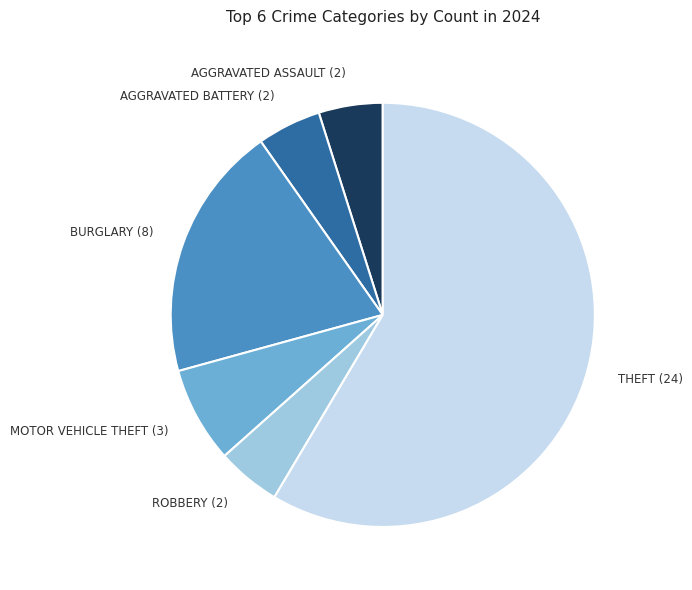

Between THEFT (24) and ROBBERY (2), which is larger?

THEFT (24)